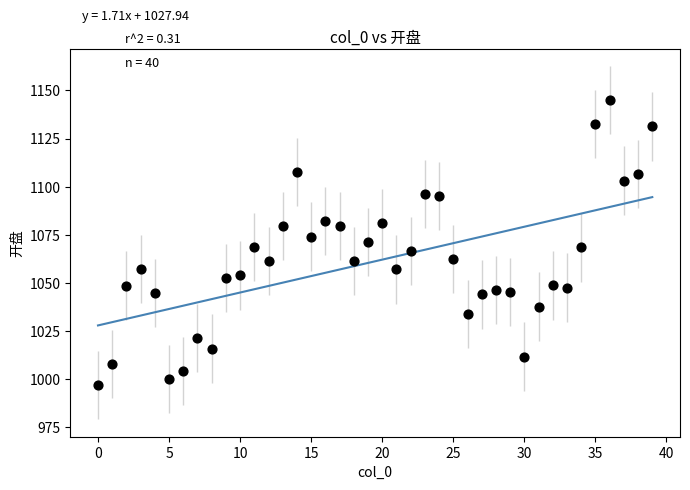

What is the range of Y values (max minus min)?

147.9